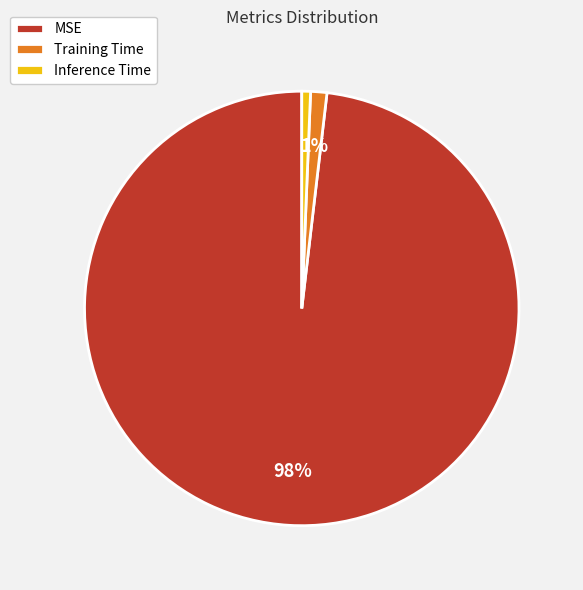

Which has a higher value, MSE or Inference Time?

MSE